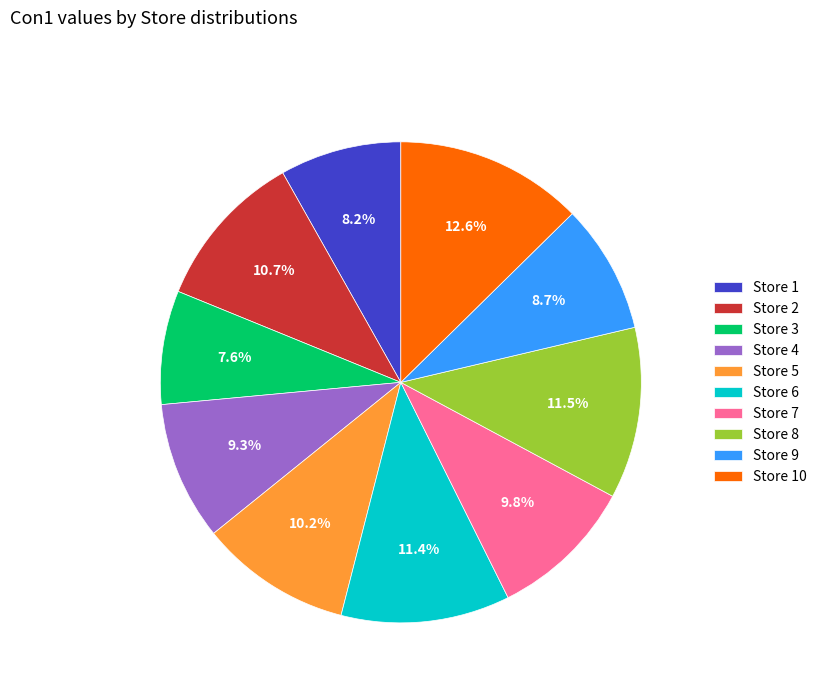

Approximately how many times larger is the value at Store 6 compared to Store 7?

1.2